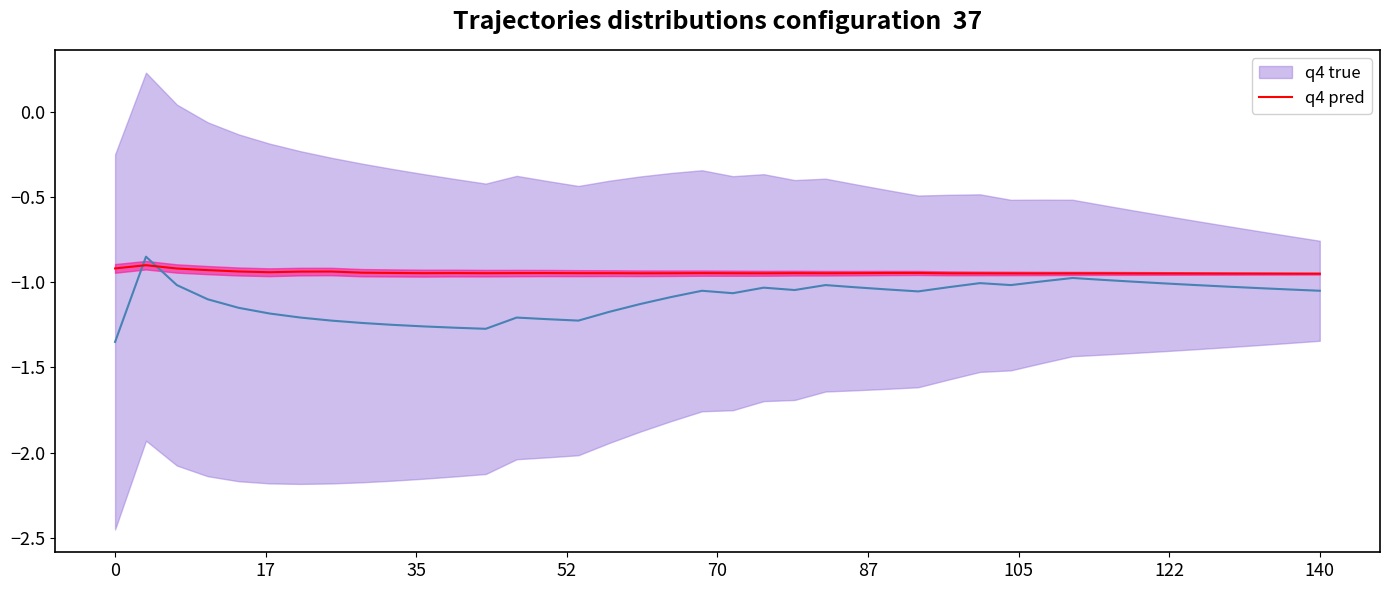

Where do q4 pred and q4 true first cross each other?

0 and 17